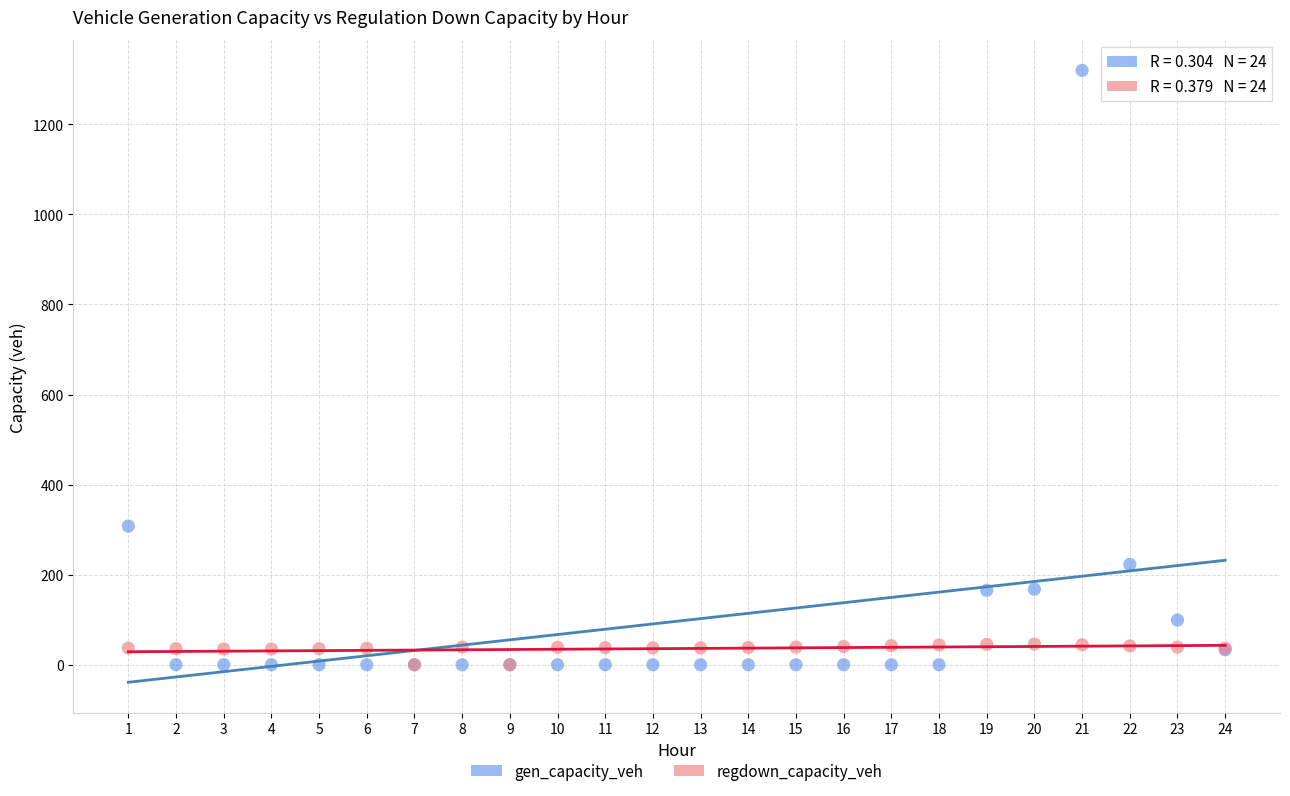

In the gen_capacity_veh series, what Y value is closest to 659?

307.9